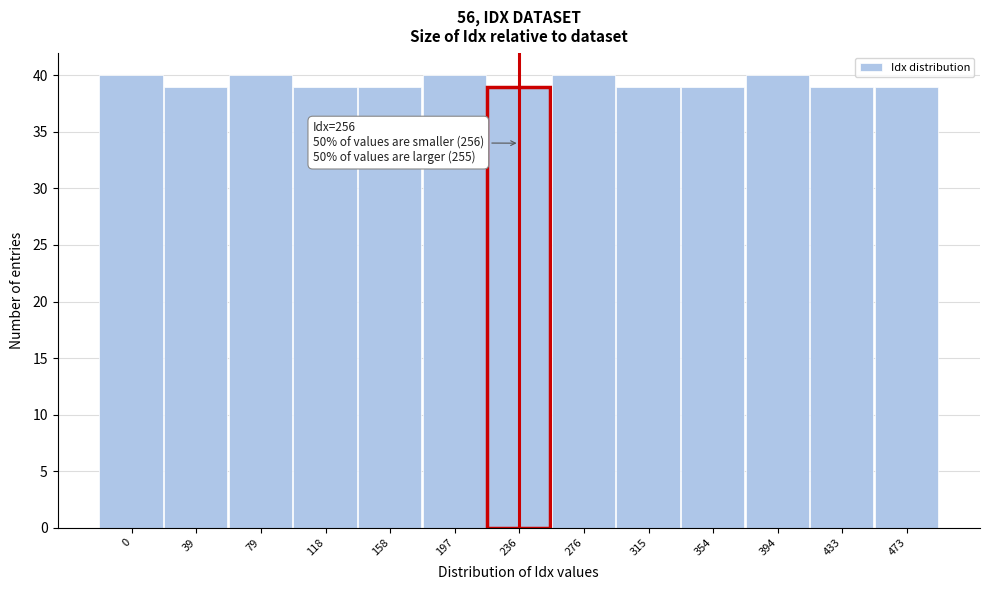

Reading left to right, what are all the values shown in this chart?

40	39	40	39	39	40	39	40	39	39	40	39	39